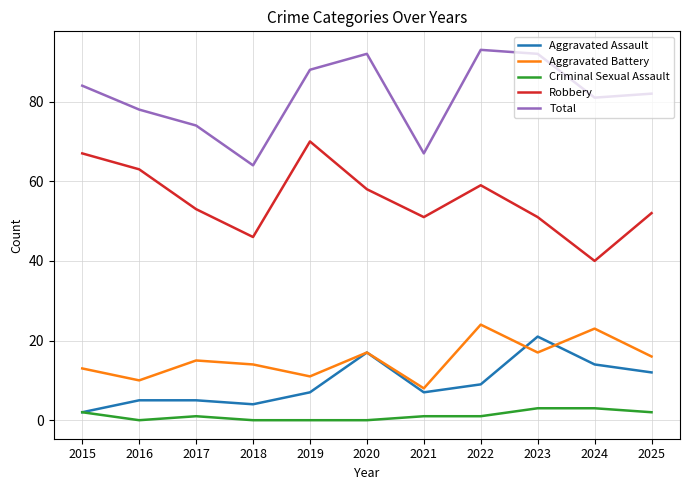

What is the difference between the Aggravated Assault values at 2020 and 2024?

3